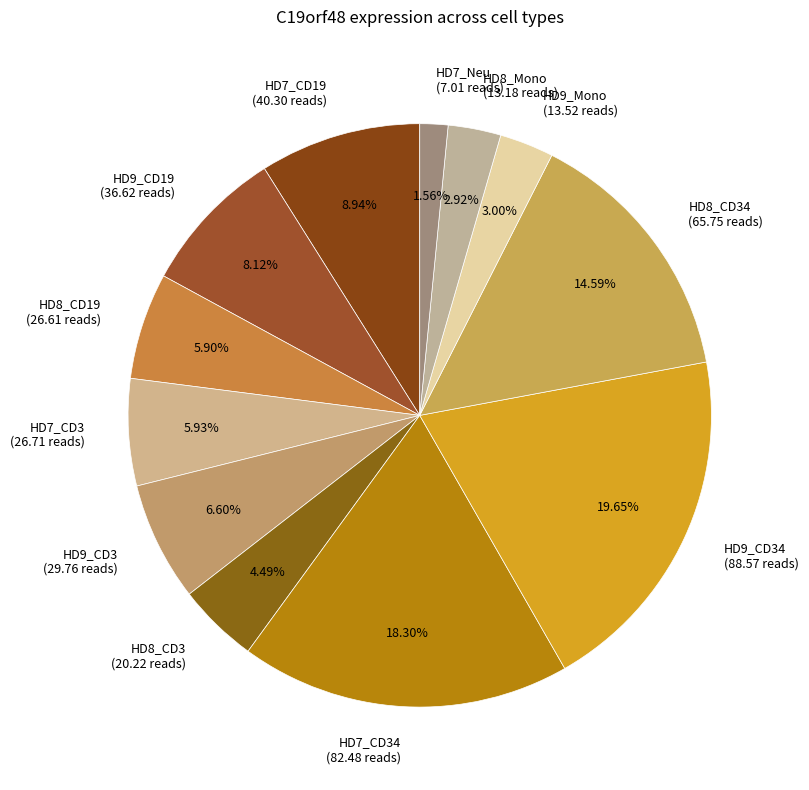

Combined, do HD9_CD34 (88.57 reads) and HD8_CD19 (26.61 reads) account for over 50%?

No